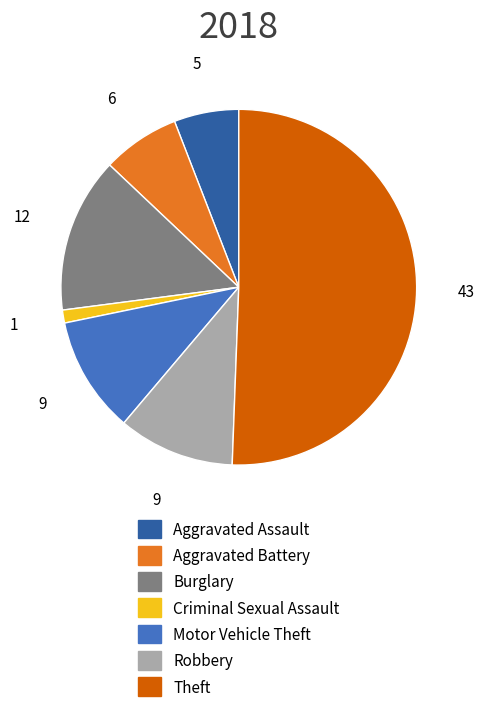

Do Aggravated Battery and Motor Vehicle Theft together represent more than half of the pie?

No